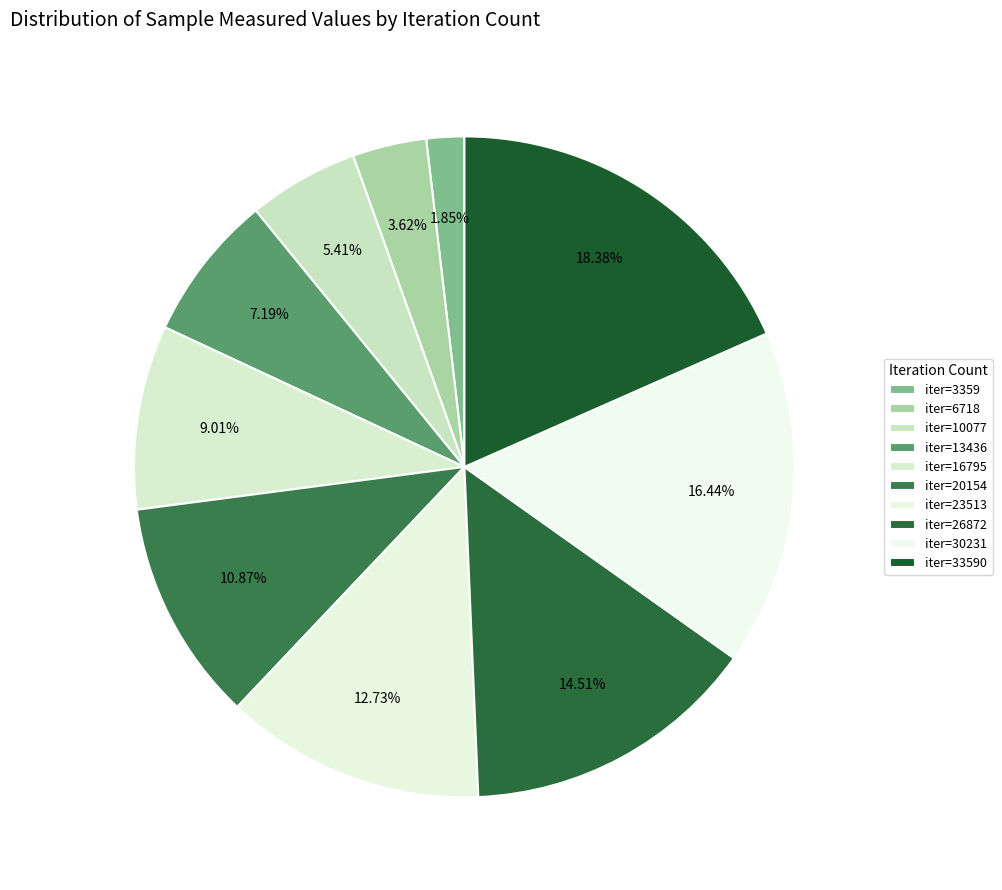

Is there a majority slice in this chart?

No